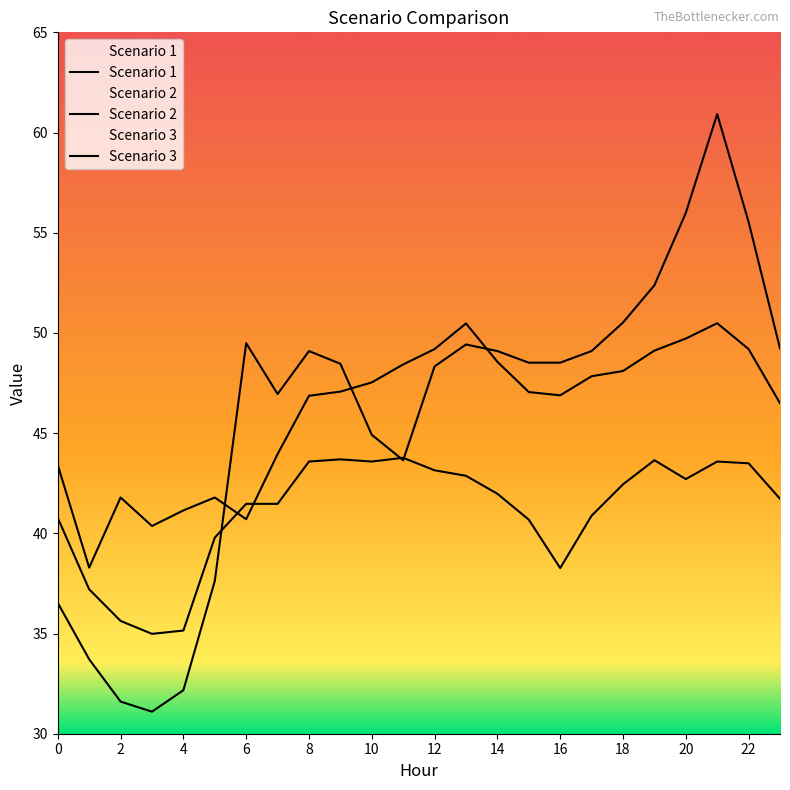

At which category does the chart reach its peak across all series?

21